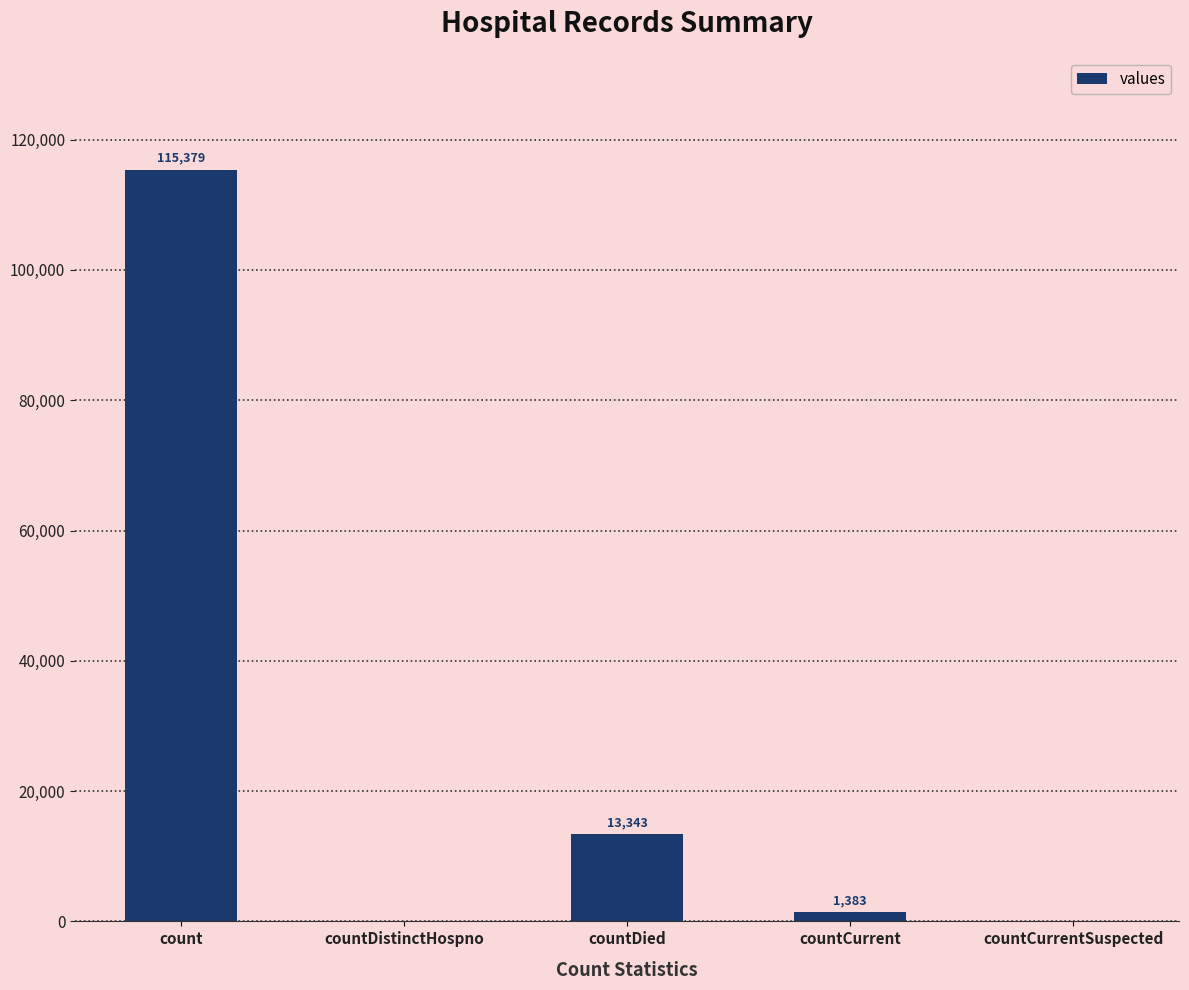

True or false: the data shows 13343 at countDied.

True